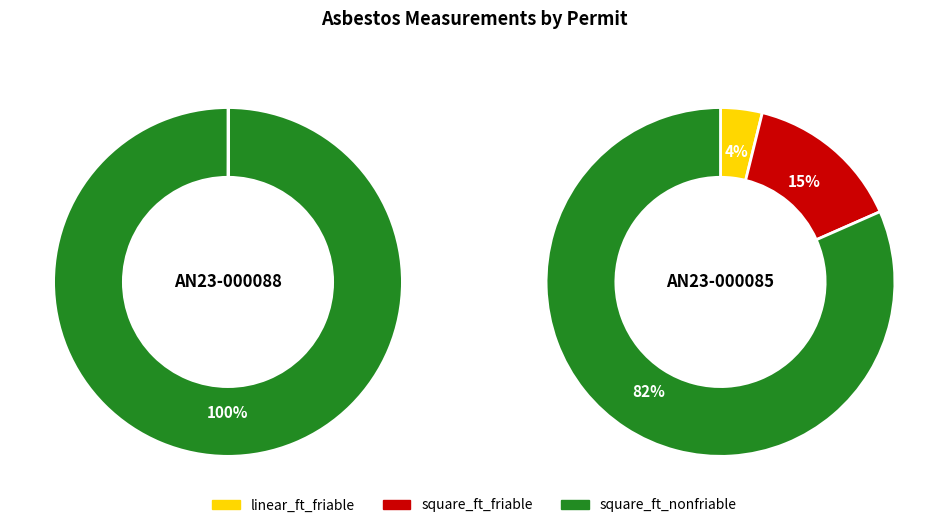

The AN23-000088 slice represents 8% of the pie. True or false?

False